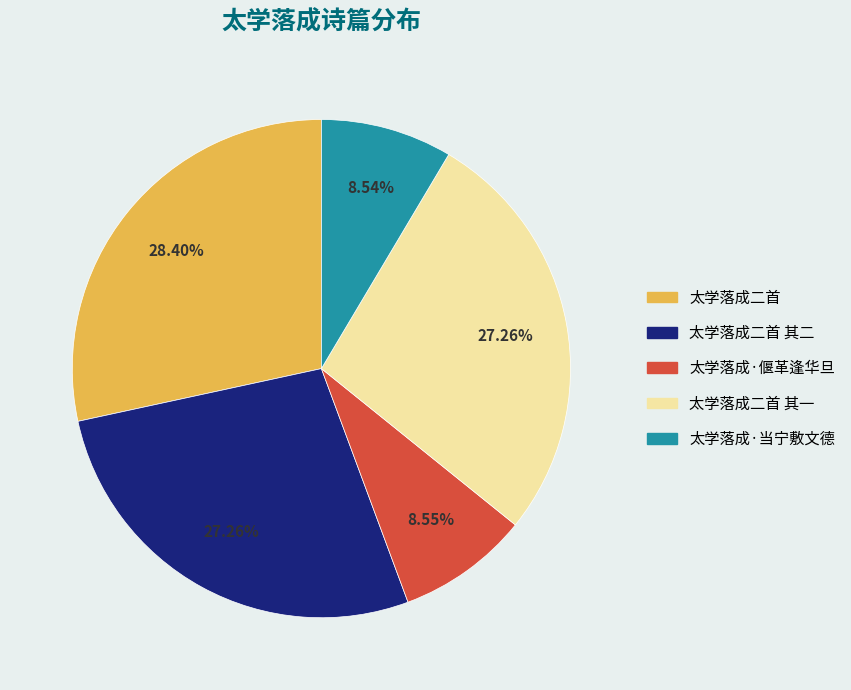

Is there a majority slice in this chart?

No